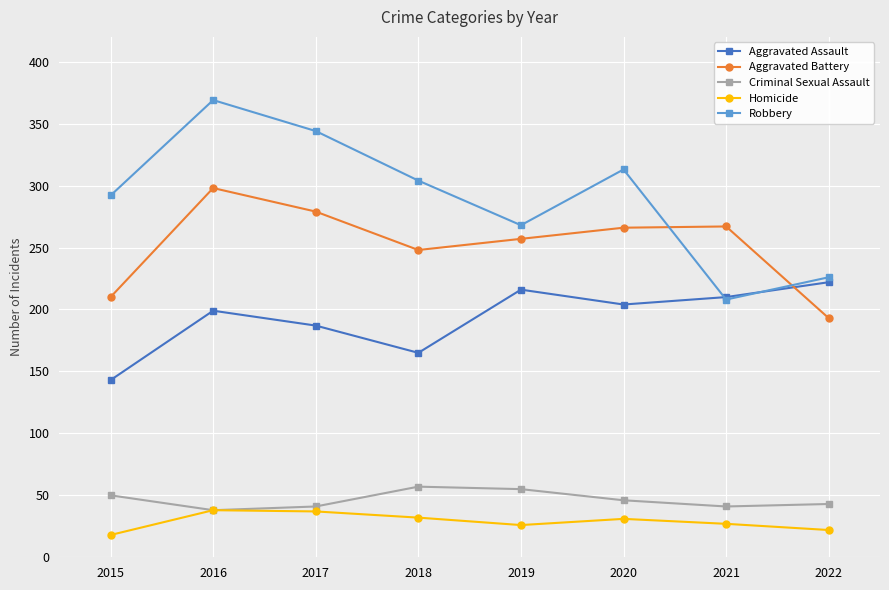

Where is the first local minimum for Homicide?

2019